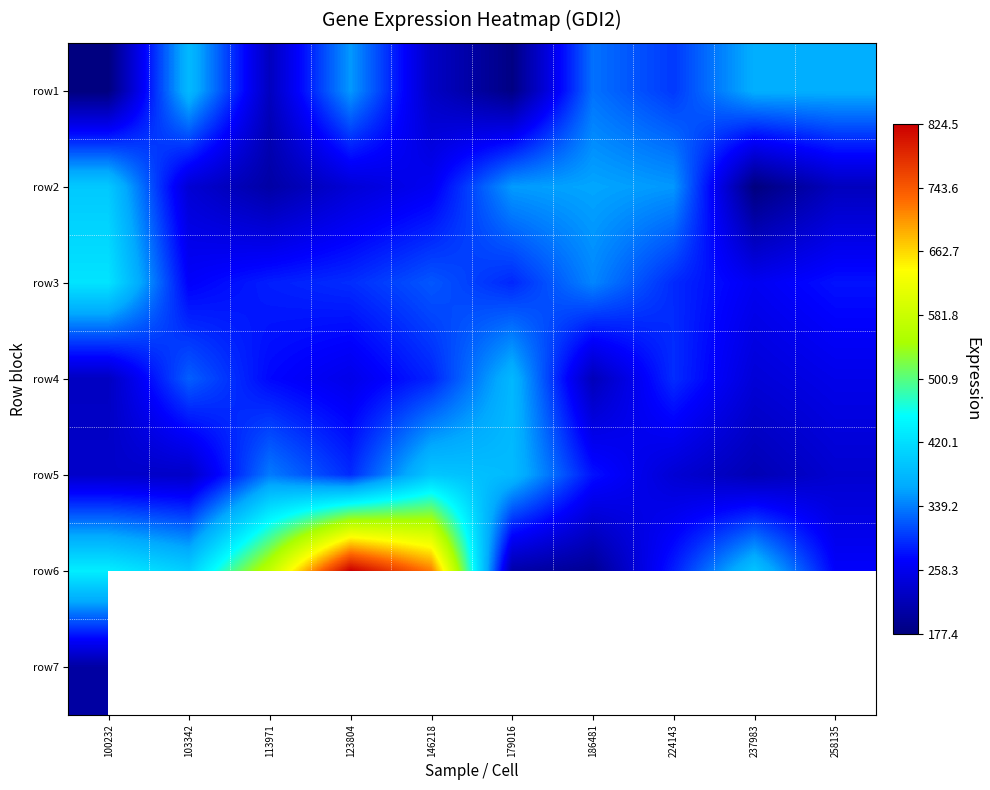

Is the value of row7 at 179016 greater than the value of row4 at 179016?

No